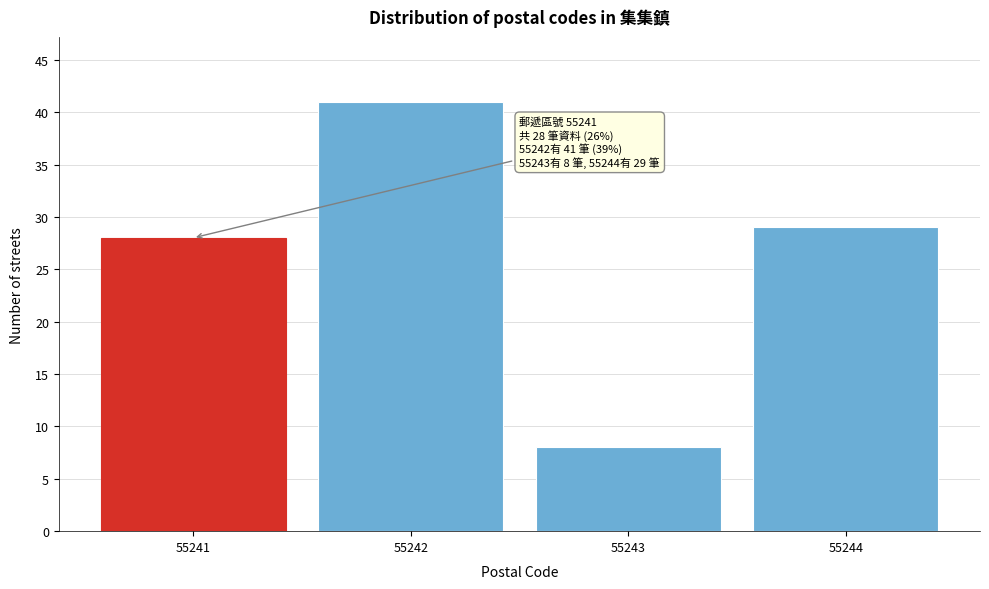

Reading left to right, what are all the values shown in this chart?

28	41	8	29